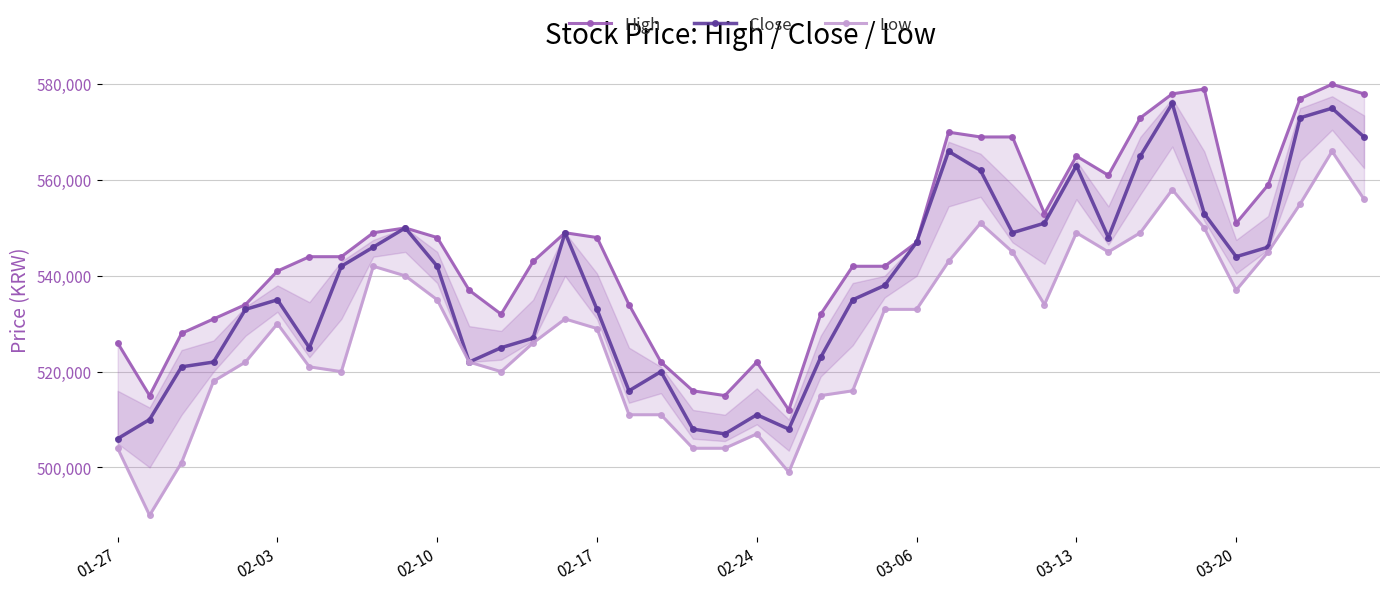

Reading left to right, extract all data points from this chart.

High: 526000	515000	528000	531000	534000	541000	544000	544000	549000	550000	548000	537000	532000	543000	549000	548000	534000	522000	516000	515000	522000	512000	532000	542000	542000	547000	570000	569000	569000	553000	565000	561000	573000	578000	579000	551000	559000	577000	580000	578000
Close: 506000	510000	521000	522000	533000	535000	525000	542000	546000	550000	542000	522000	525000	527000	549000	533000	516000	520000	508000	507000	511000	508000	523000	535000	538000	547000	566000	562000	549000	551000	563000	548000	565000	576000	553000	544000	546000	573000	575000	569000
Low: 504000	490000	501000	518000	522000	530000	521000	520000	542000	540000	535000	522000	520000	526000	531000	529000	511000	511000	504000	504000	507000	499000	515000	516000	533000	533000	543000	551000	545000	534000	549000	545000	549000	558000	550000	537000	545000	555000	566000	556000